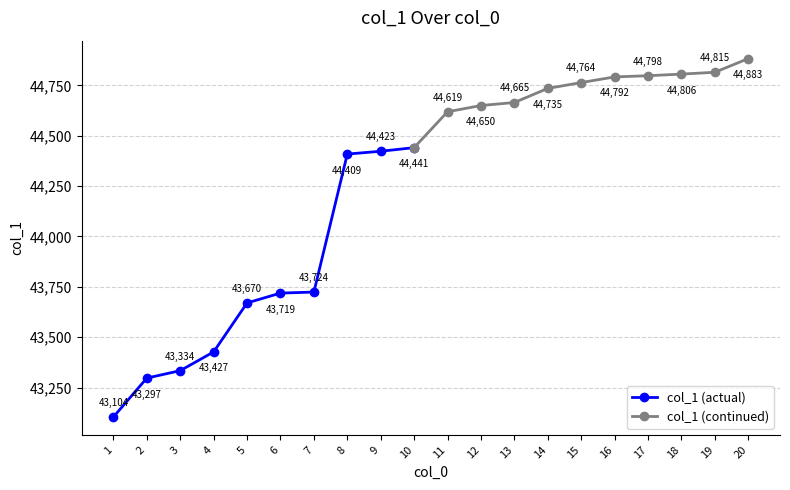

True or false: there are more than 0 points higher than both neighbors.

False